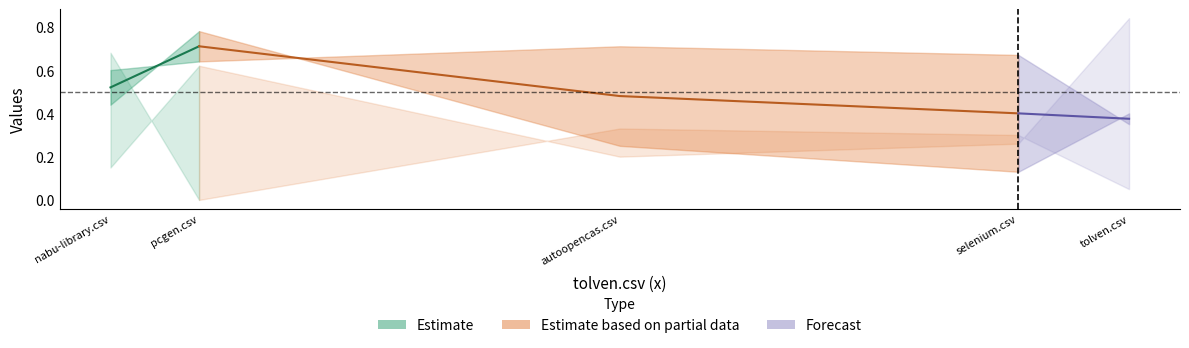

What is the total value across all series at 3?

2.9